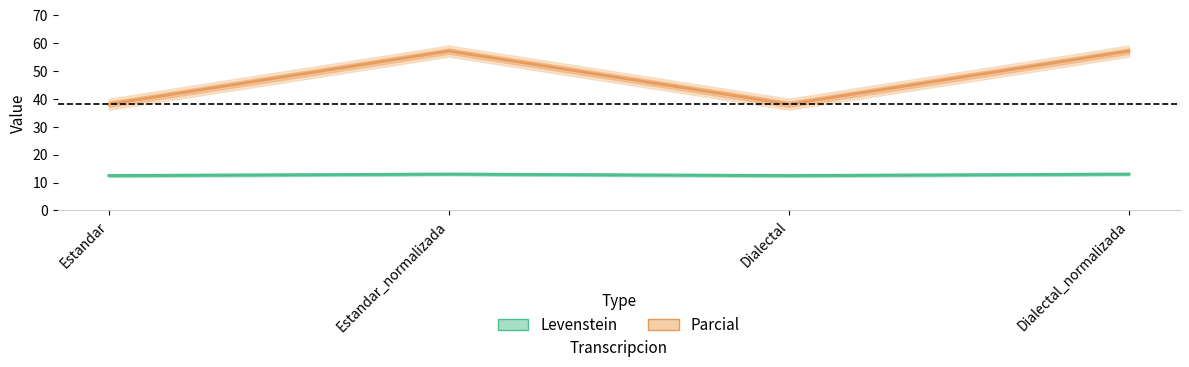

Where is the first local maximum for Parcial?

Estandar_normalizada